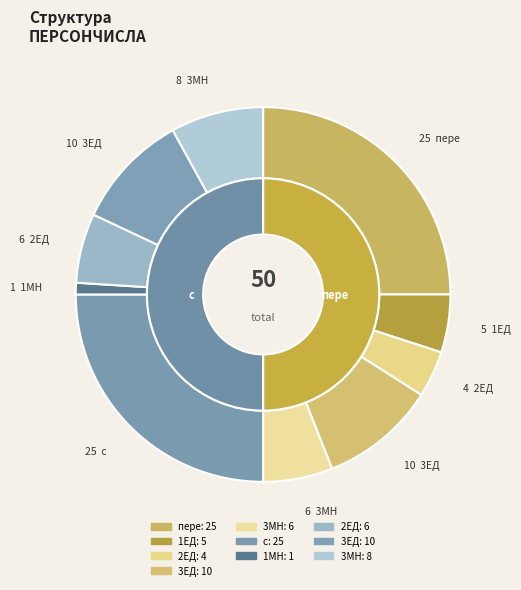

To the nearest percent, what is the difference between the largest and smallest slice percentages?

24%